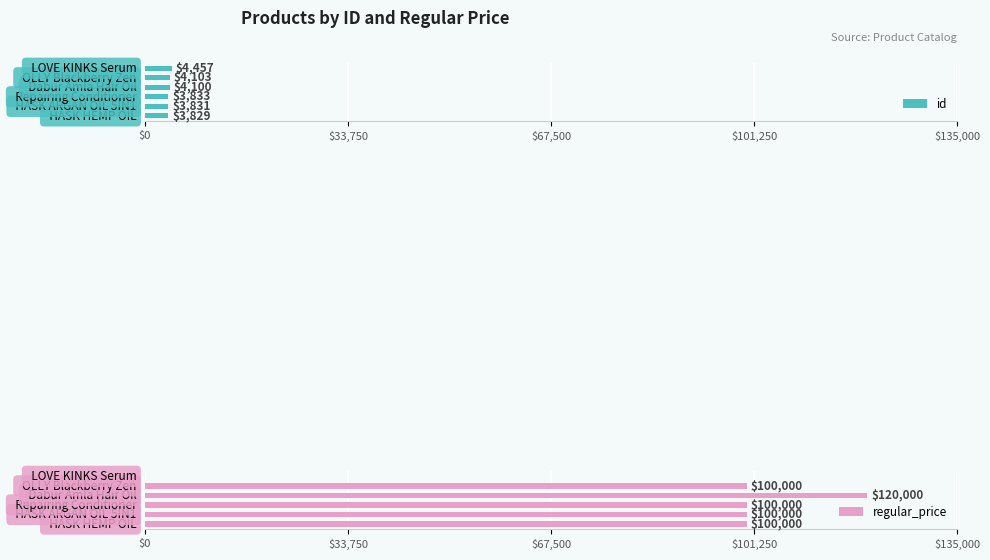

What is the difference between the maximum and minimum values in the regular_price series?

120000